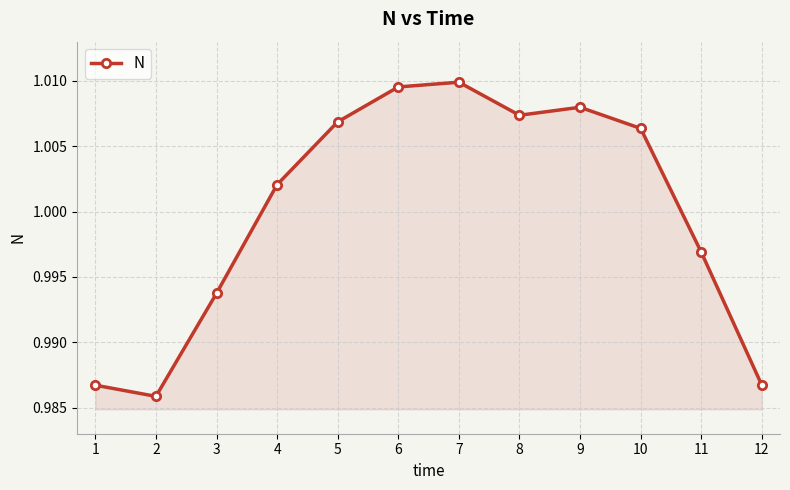

At which label is the value closest to 0?

2